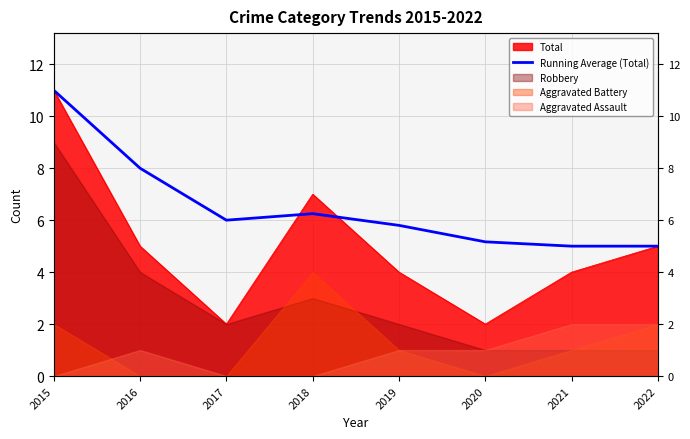

Does the chart display data point markers on the line(s)?

No